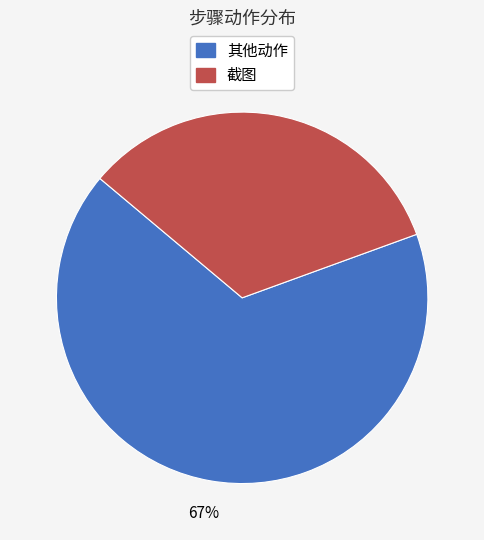

Is there any slice that represents more than half of the pie?

Yes